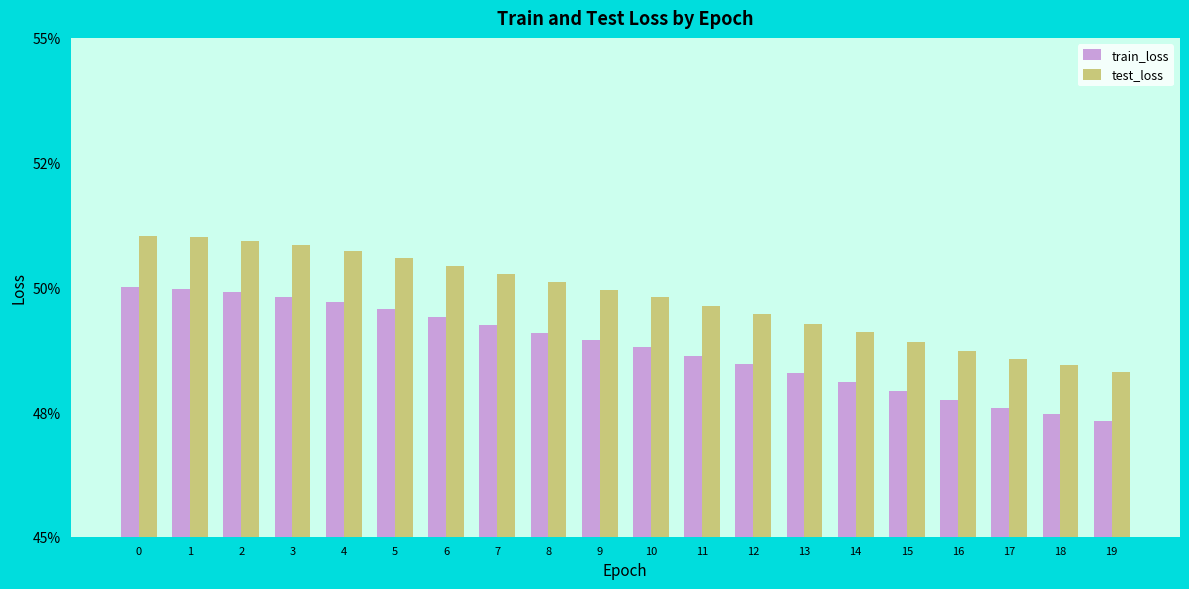

At how many categories does at least one series exceed 0?

20